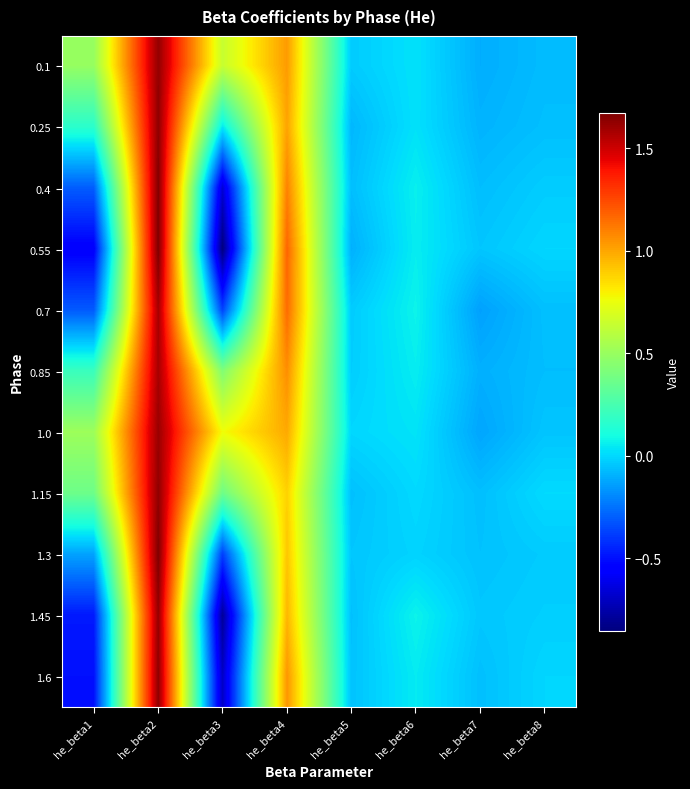

Between he_beta5 and he_beta1, which is larger?

he_beta1